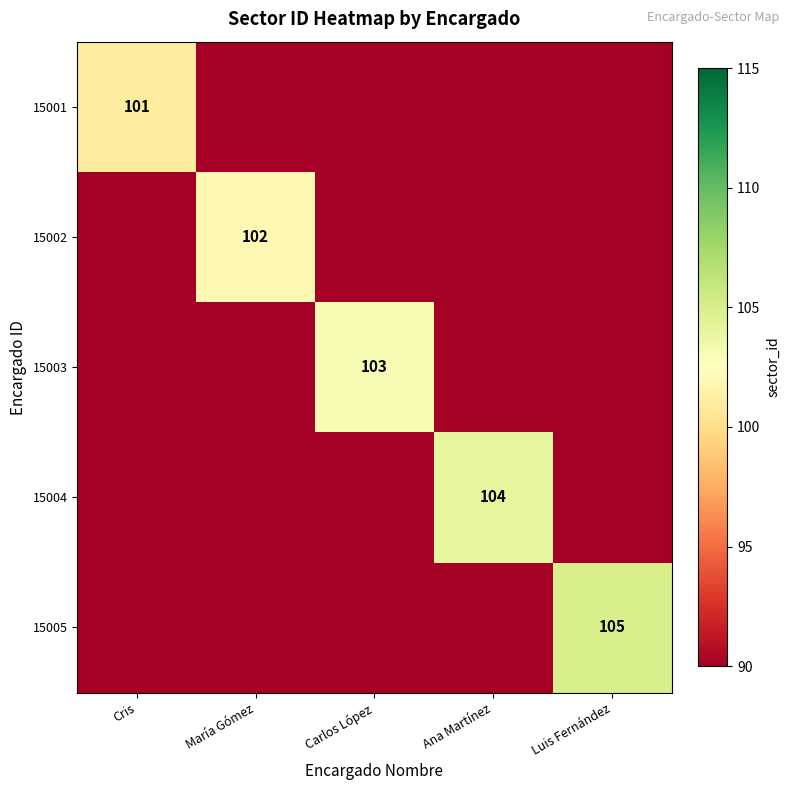

The 15002 series shows 21 at María Gómez. True or false?

False